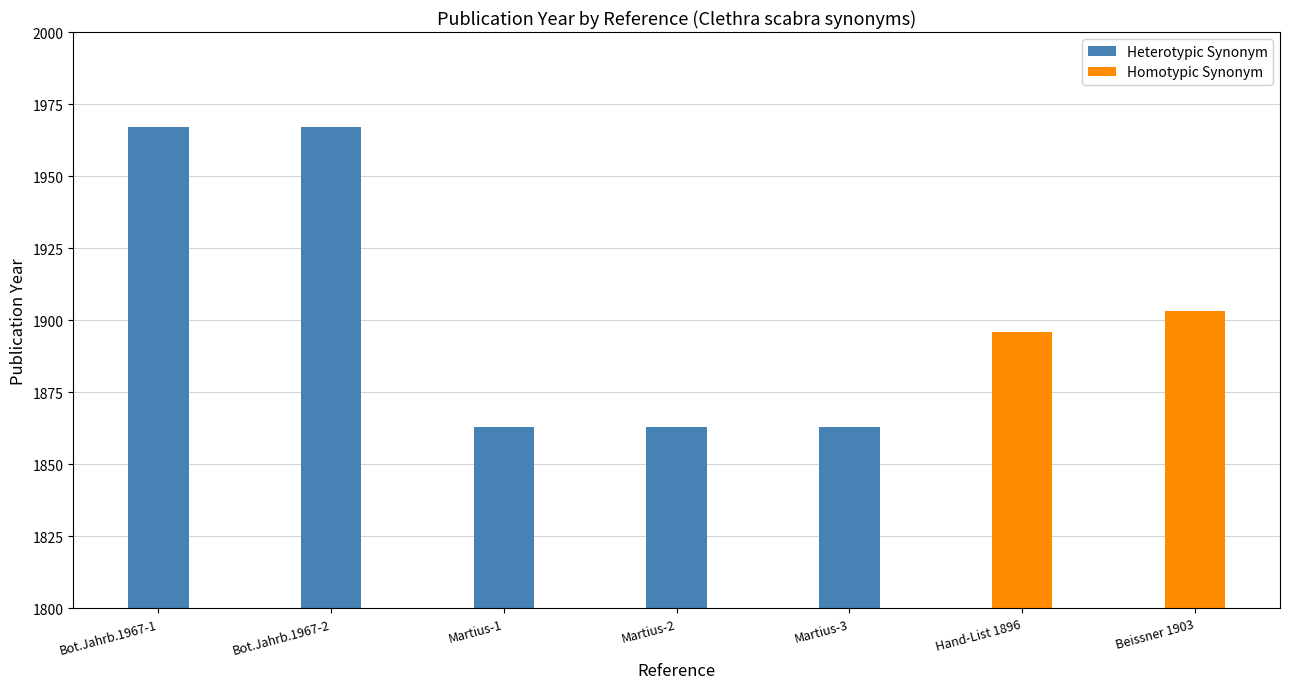

Where does the data first go above 1896?

Bot. Jahrb. Syst. 87: 142 (1967)